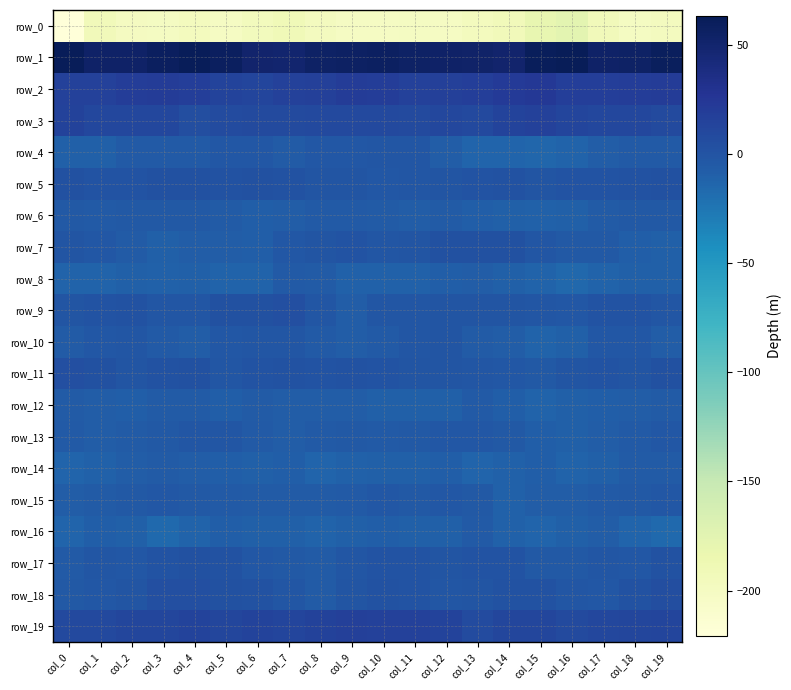

Reading left to right, transcribe all the data shown in this chart.

row_0: -220.7	-193.8	-198.7	-199.8	-196.5	-201.5	-195.8	-190.9	-198.3	-201.2	-201.3	-199.9	-200.9	-197.1	-193.7	-179.8	-176.1	-193.4	-200.1	-198.4
row_1: 61.8	53.6	53.2	58.0	61.2	58.4	50.6	49.4	54.3	56.3	56.9	55.1	54.3	52.2	50.0	60.2	63.1	53.5	54.8	59.7
row_2: 15.7	15.7	19.1	20.5	18.2	14.3	13.0	15.6	17.2	20.6	19.2	15.9	16.8	18.5	21.9	23.3	18.8	17.8	19.7	20.5
row_3: 14.8	10.3	10.0	10.5	4.7	7.1	8.6	7.8	9.0	9.8	9.6	8.8	10.3	9.1	13.6	16.6	13.1	10.2	10.5	8.5
row_4: -9.2	-9.0	-5.6	-4.7	-5.4	-2.3	-3.1	-5.8	-3.1	-2.6	-2.1	-2.2	-6.8	-12.7	-12.9	-14.1	-12.1	-7.7	-4.8	-5.3
row_5: 2.6	0.9	0.5	2.7	2.4	1.2	3.1	1.7	-0.3	-1.0	-2.6	-1.2	-1.0	0.6	2.1	-1.1	0.3	0.2	1.3	3.1
row_6: -3.4	-5.6	-4.5	-4.3	-4.3	-5.7	-8.6	-7.5	-4.7	-5.6	-6.7	-6.8	-5.9	-8.4	-9.6	-10.7	-9.8	-5.9	-4.5	-4.2
row_7: -0.9	-2.4	-6.2	-9.8	-7.8	-6.9	-8.8	-3.3	-0.9	0.9	-1.5	-0.4	2.9	2.3	2.7	-1.5	-3.9	-4.4	-8.1	-9.5
row_8: -11.2	-11.3	-9.4	-10.4	-10.0	-11.3	-11.2	-5.4	-6.5	-11.1	-10.4	-11.0	-8.8	-6.8	-9.1	-12.2	-14.8	-11.4	-9.8	-9.8
row_9: -1.0	0.4	1.3	-1.7	-1.3	2.4	2.4	3.8	-1.8	-7.0	-1.7	-1.7	-0.7	-0.3	-0.1	-1.3	-2.5	0.3	0.4	-2.1
row_10: -6.2	-2.6	-2.0	-5.2	-7.1	-3.1	-1.8	-2.0	-4.9	-6.8	-4.6	-1.4	-0.9	-5.6	-6.9	-11.6	-9.3	-2.8	-2.5	-7.0
row_11: 3.7	2.4	-0.2	1.9	2.2	-1.7	-0.0	1.6	0.6	1.5	1.0	-0.4	-0.7	-1.6	-2.4	-4.0	-1.1	1.0	-0.1	2.8
row_12: -6.3	-7.4	-8.5	-5.9	-6.2	-7.8	-6.5	-7.7	-7.4	-7.5	-10.0	-9.9	-9.4	-5.6	-8.8	-11.5	-9.4	-8.3	-7.4	-5.9
row_13: -5.3	-7.0	-6.4	-3.6	-1.8	-1.8	-4.9	-6.7	-5.4	-3.6	-5.0	-4.5	-3.3	-3.1	-3.5	-7.9	-9.8	-7.6	-5.1	-3.2
row_14: -12.8	-11.0	-7.3	-5.7	-7.1	-8.3	-9.3	-8.8	-12.8	-10.4	-9.1	-9.7	-7.9	-12.3	-10.9	-8.9	-11.8	-9.7	-6.2	-5.9
row_15: -7.5	-6.1	-4.2	-2.5	-4.4	-5.5	-6.3	-6.3	-6.0	-4.5	-2.7	-3.9	-2.8	-4.1	-10.2	-6.9	-7.0	-5.0	-3.7	-2.6
row_16: -12.8	-8.0	-9.6	-15.8	-12.1	-8.8	-9.1	-10.0	-11.4	-9.7	-8.0	-9.1	-9.1	-4.7	-10.5	-12.6	-9.6	-7.1	-12.5	-15.6
row_17: -4.9	-1.7	-3.1	0.3	2.2	1.5	-2.4	-3.8	-5.7	-1.8	0.2	0.8	-0.1	0.3	0.2	-3.8	-4.0	-1.6	-2.6	1.4
row_18: -3.5	-3.2	-0.9	3.8	4.0	2.5	1.2	-1.3	-5.6	-0.6	2.1	0.8	-1.3	-0.5	1.1	1.1	-1.6	-2.7	1.2	4.5
row_19: 9.4	9.6	12.0	12.0	13.4	12.1	13.7	12.7	14.8	17.1	15.5	16.2	14.4	7.1	11.1	11.3	8.3	10.7	12.0	12.4